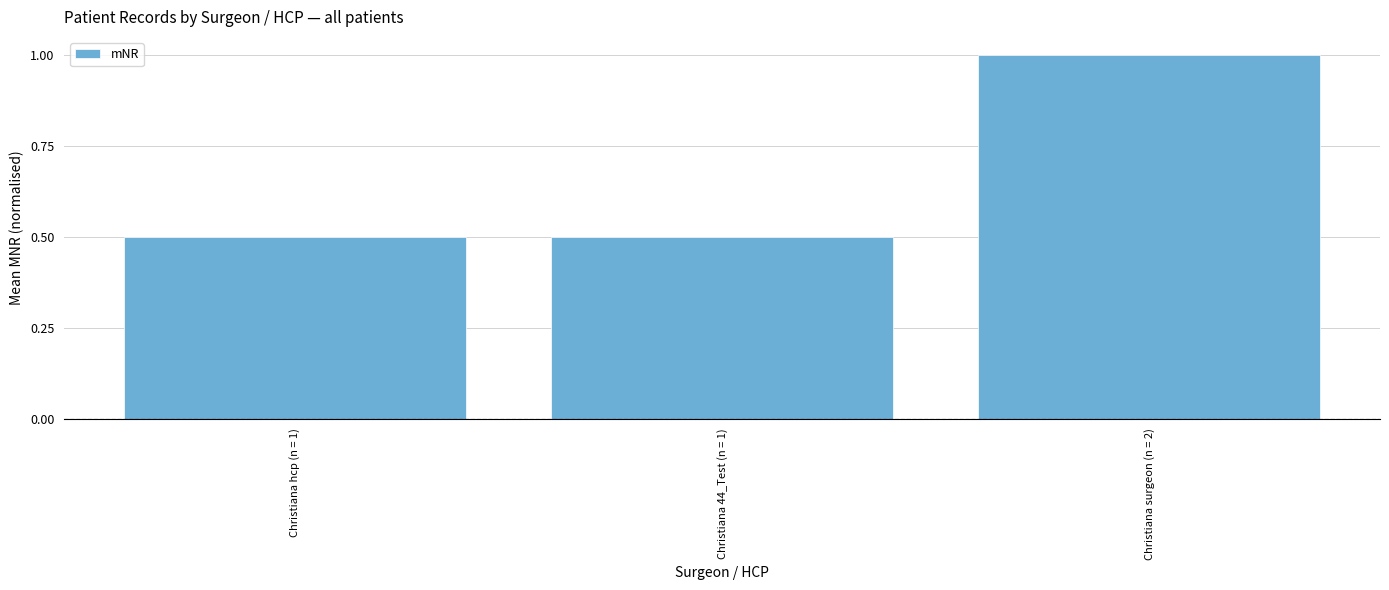

What is the difference between the values at Christiana surgeon (n = 2) and Christiana 44_Test (n = 1)?

0.5